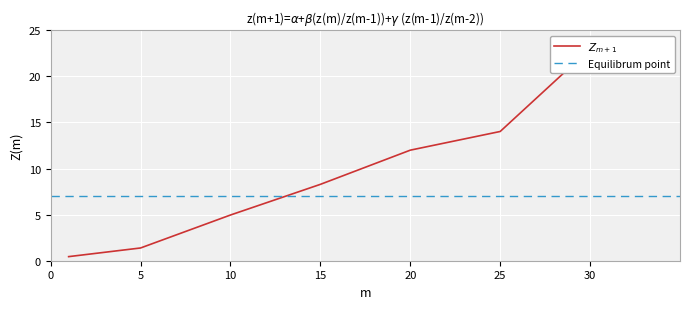

What is the difference between the second highest and second lowest values?

12.6